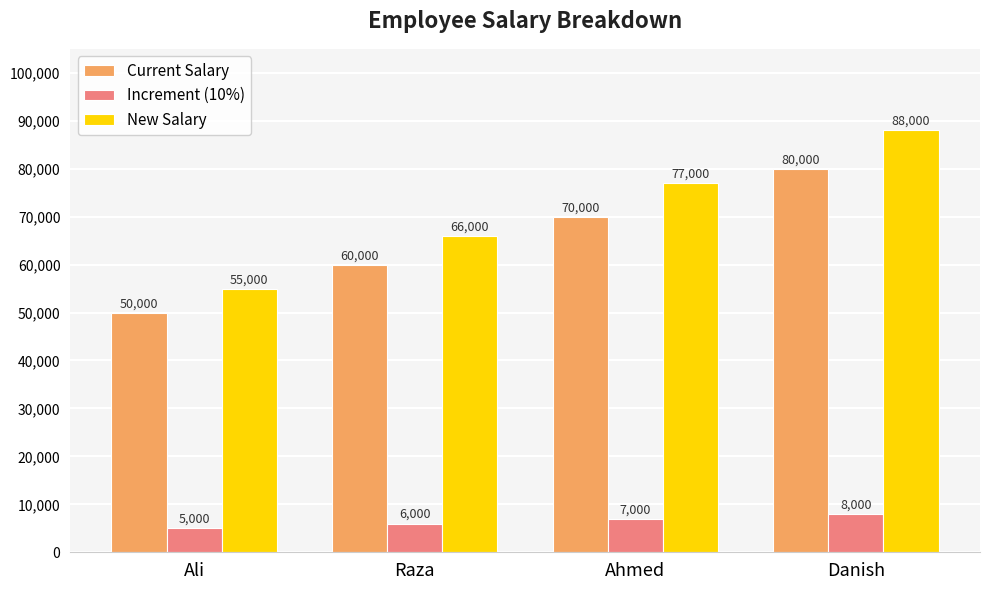

What is the sum of the Increment (10%) values at Raza and Danish?

14000